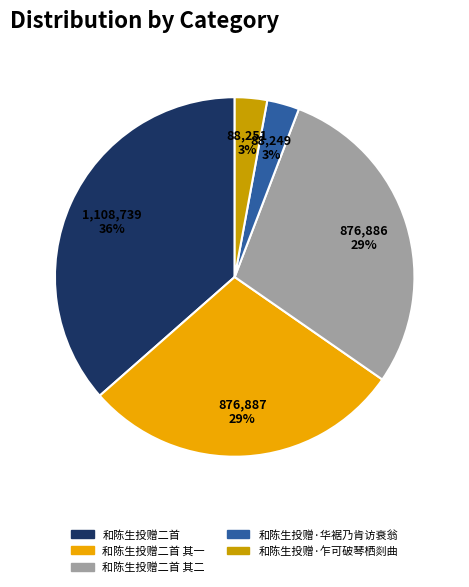

Between 和陈生投赠二首 其一 and 和陈生投赠·华裾乃肯访衰翁, which is larger?

和陈生投赠二首 其一